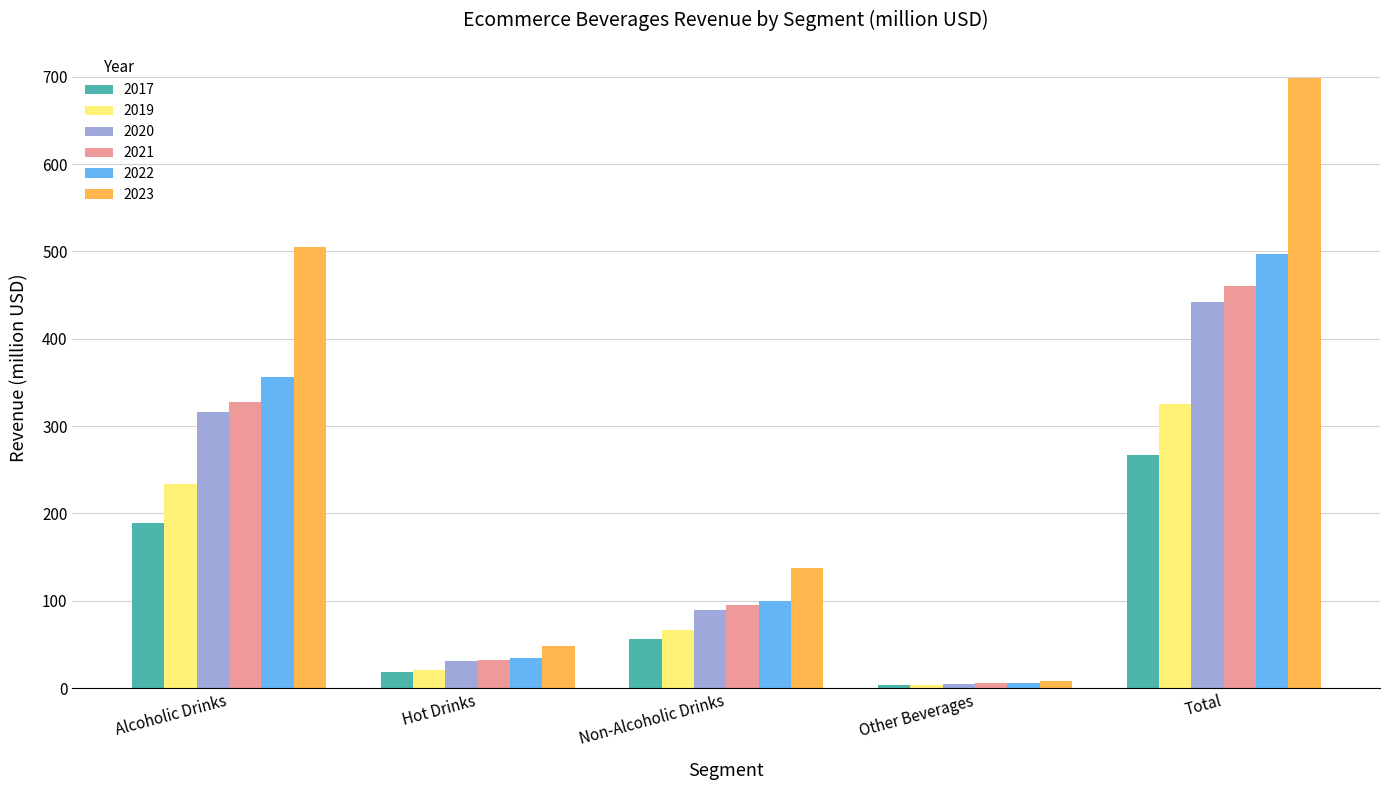

Which series changed the most between Alcoholic Drinks and Total?

2023